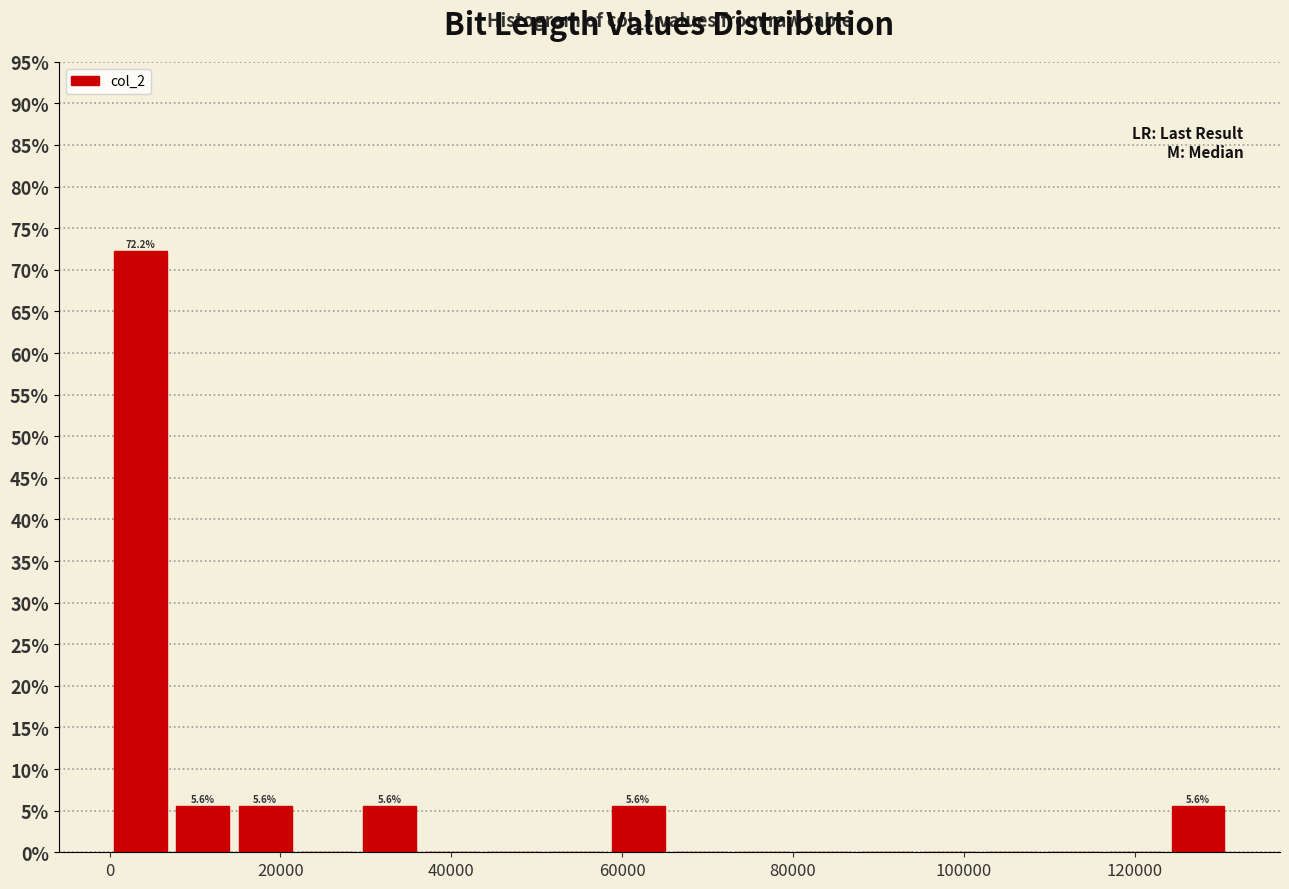

Read against the x-axis, roughly where is the centre of the tallest bar?

4000